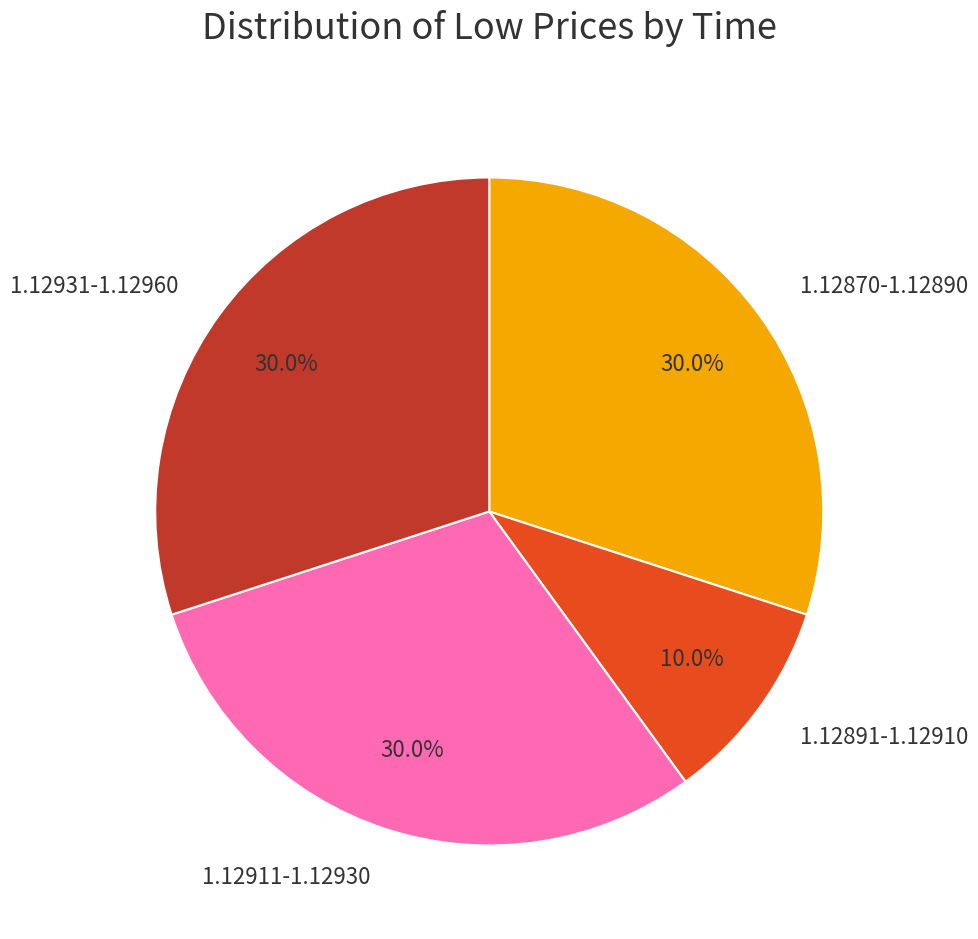

Approximately how many times larger is the value at 1.12870-1.12890 compared to 1.12931-1.12960?

1.0